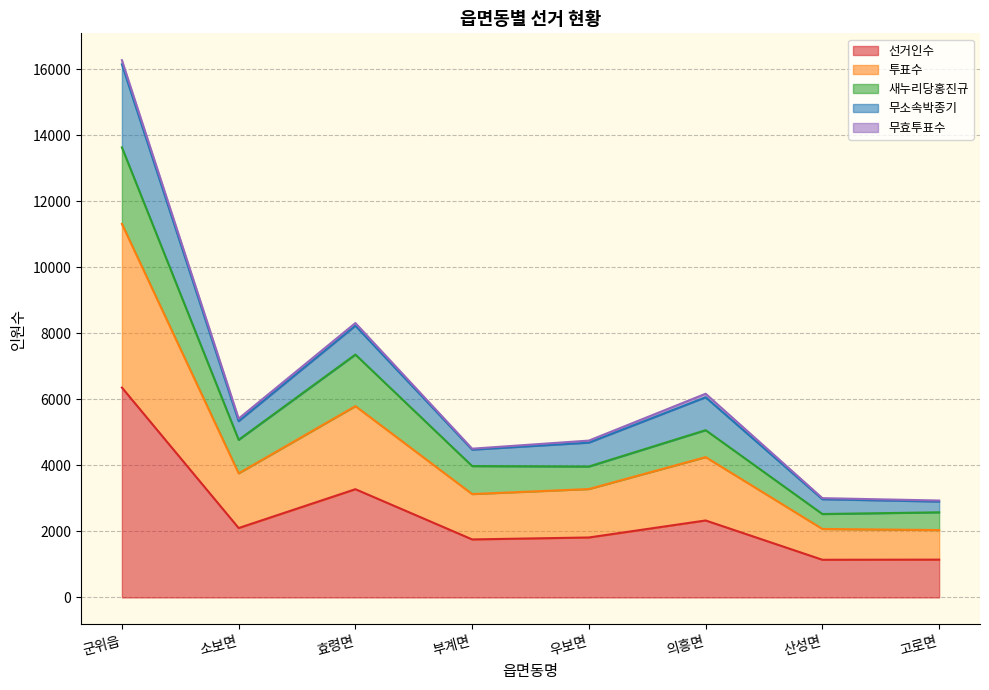

What is the maximum value for 선거인수?

6356